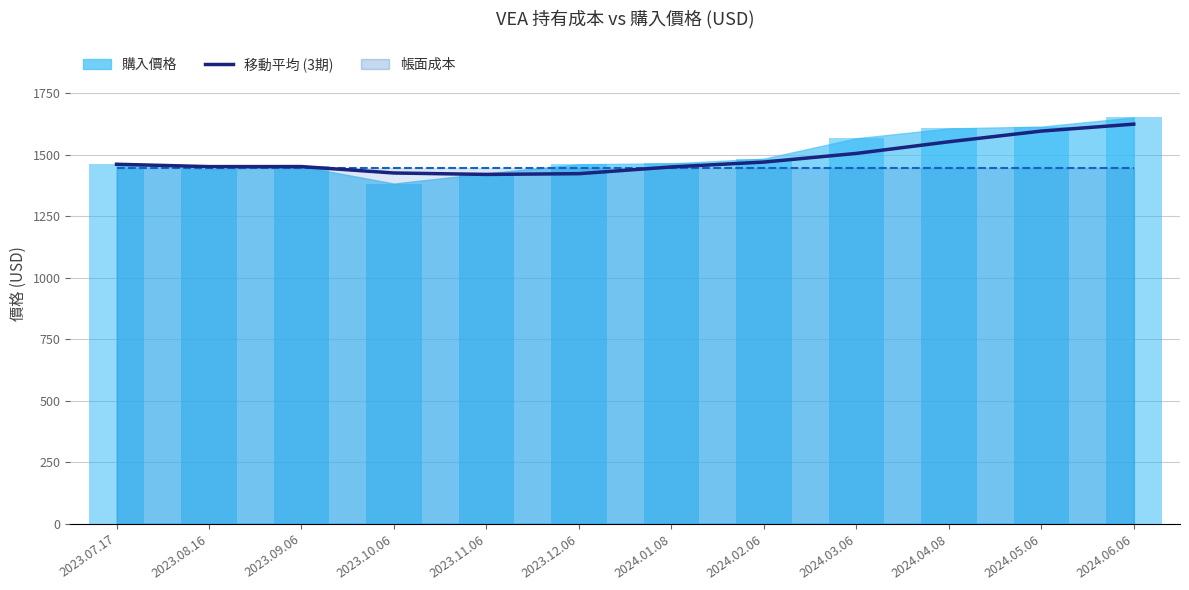

What is the difference between the values at 2023.07.17 and 2024.01.08?

11.0